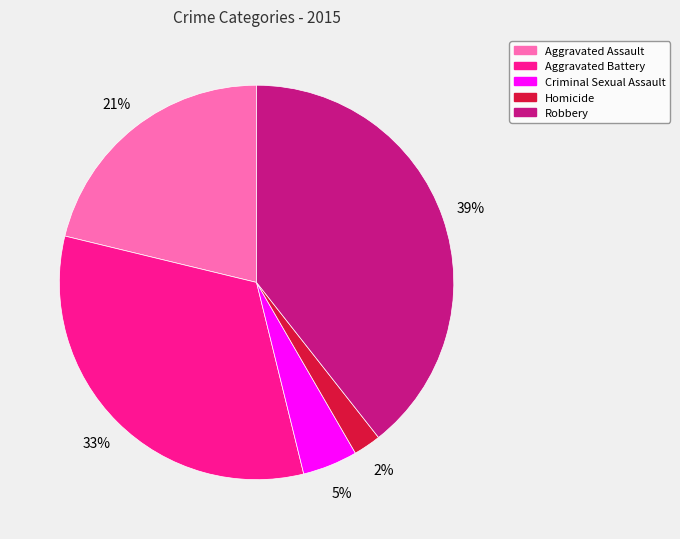

Do Homicide and Robbery together represent more than half of the pie?

No